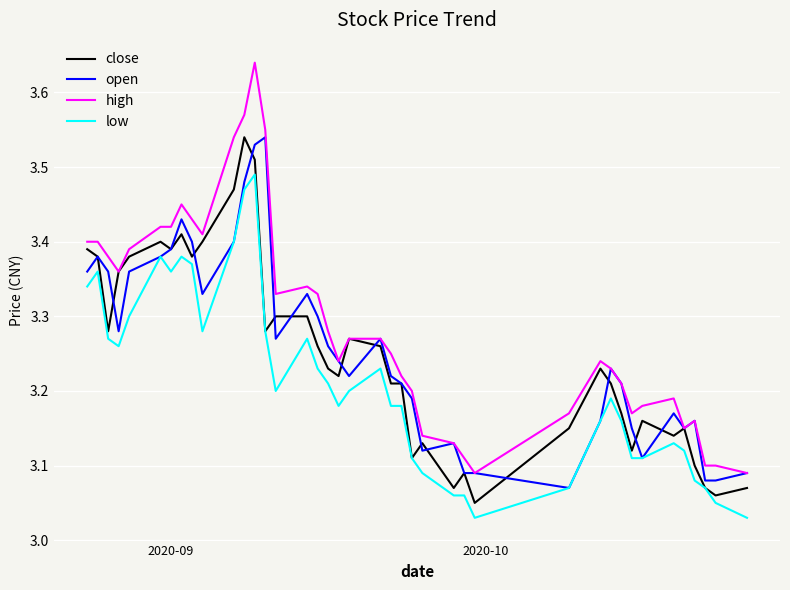

Which series has the largest total across all categories?

high